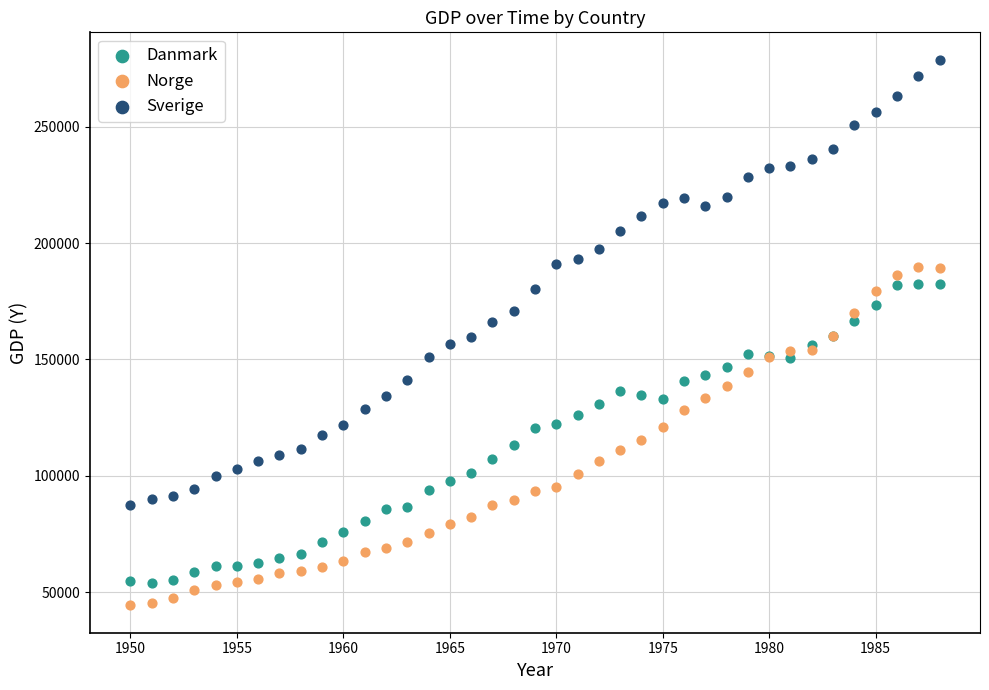

Which series reaches the maximum Y coordinate?

Sverige